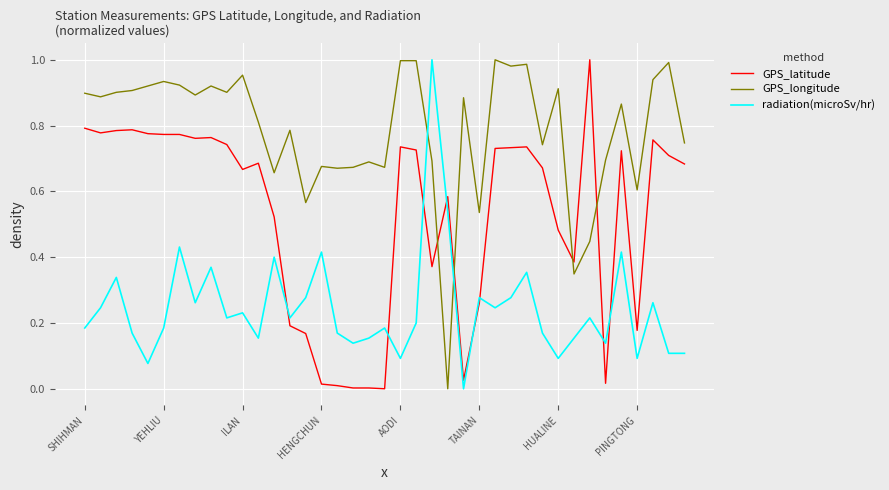

Which series has the largest total across all categories?

GPS_longitude